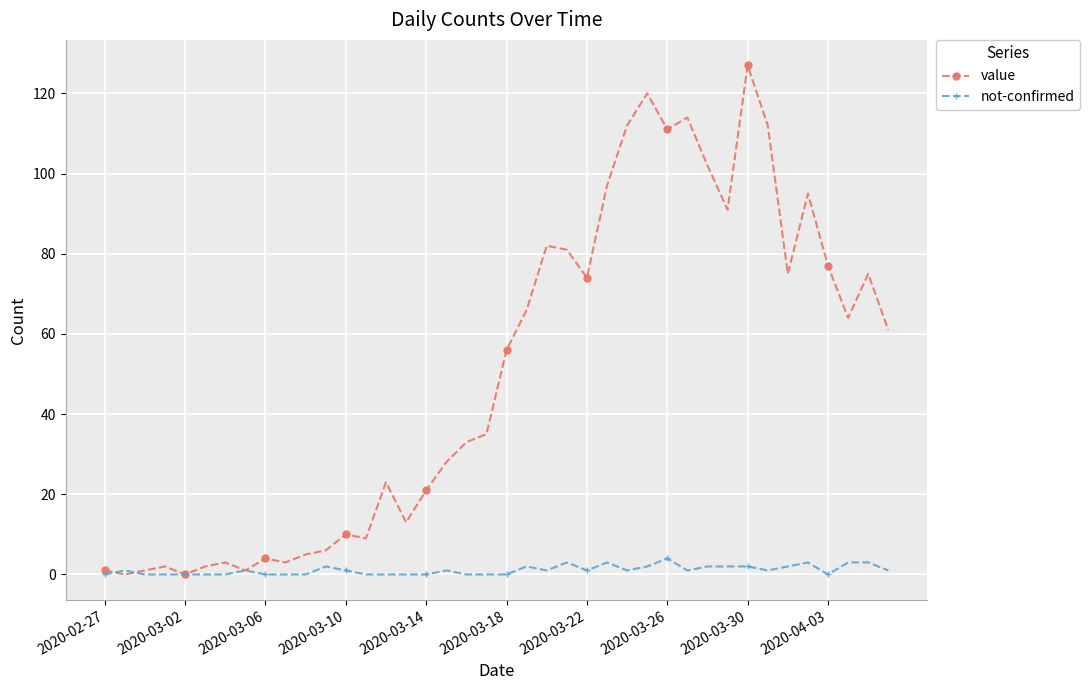

Rank the series by their average value, from highest to lowest.

value, not-confirmed